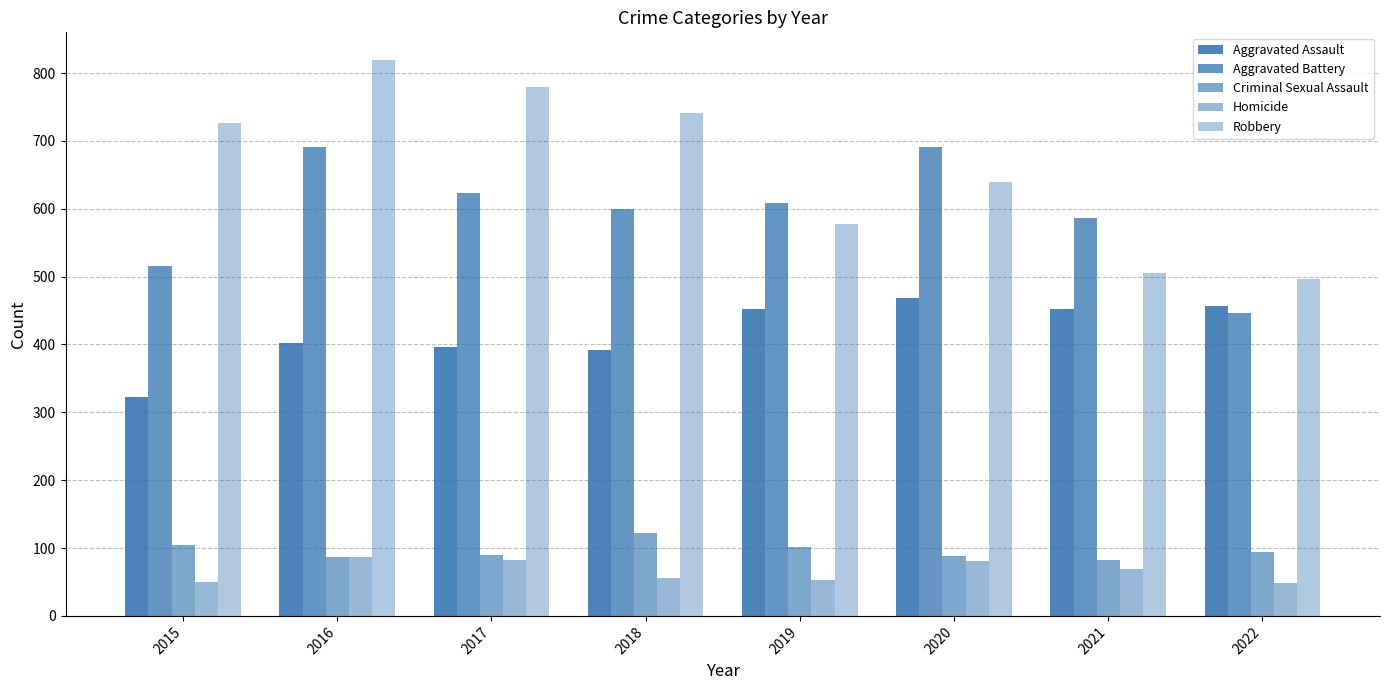

Reading left to right, transcribe all the data shown in this chart.

Aggravated Assault: 2015=323	2016=402	2017=396	2018=392	2019=452	2020=468	2021=452	2022=457
Aggravated Battery: 2015=515	2016=691	2017=623	2018=600	2019=608	2020=691	2021=587	2022=446
Criminal Sexual Assault: 2015=105	2016=87	2017=90	2018=122	2019=102	2020=89	2021=82	2022=94
Homicide: 2015=50	2016=87	2017=82	2018=56	2019=53	2020=81	2021=69	2022=48
Robbery: 2015=726	2016=819	2017=780	2018=741	2019=577	2020=639	2021=506	2022=497